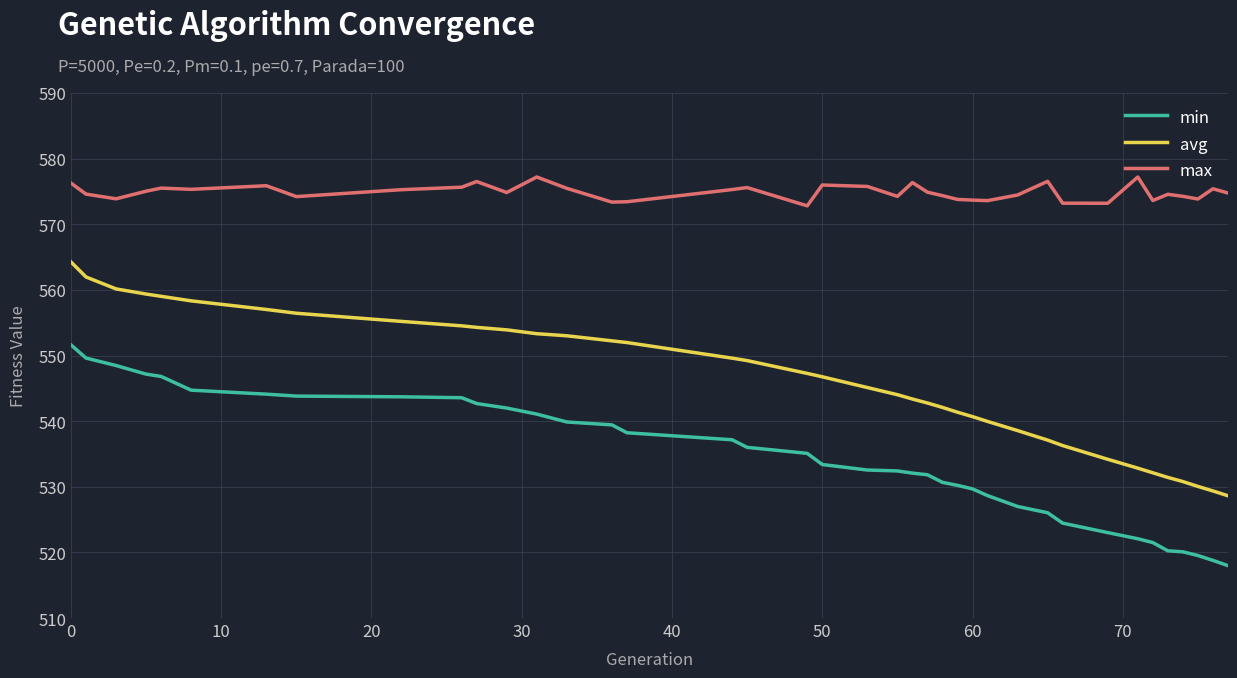

Which series has the widest spread of values?

avg